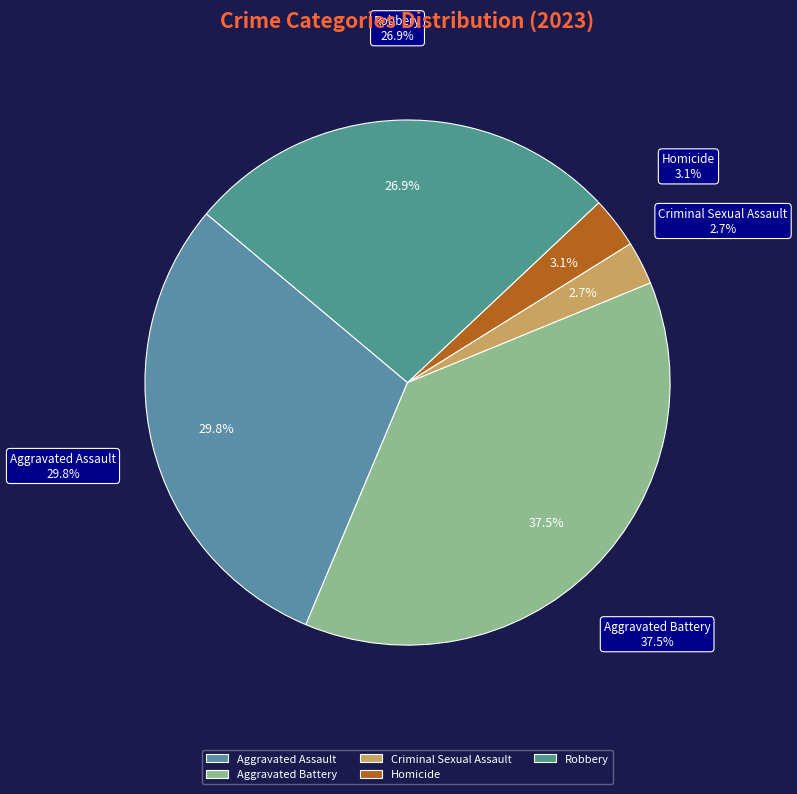

Combined, what portion of the pie is Aggravated Battery and Criminal Sexual Assault?

40.2%